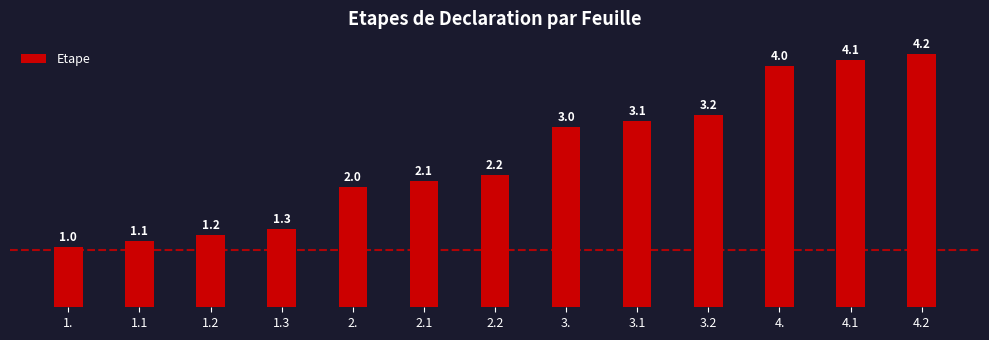

Between 1.3 and 2.2, which is larger?

2.2